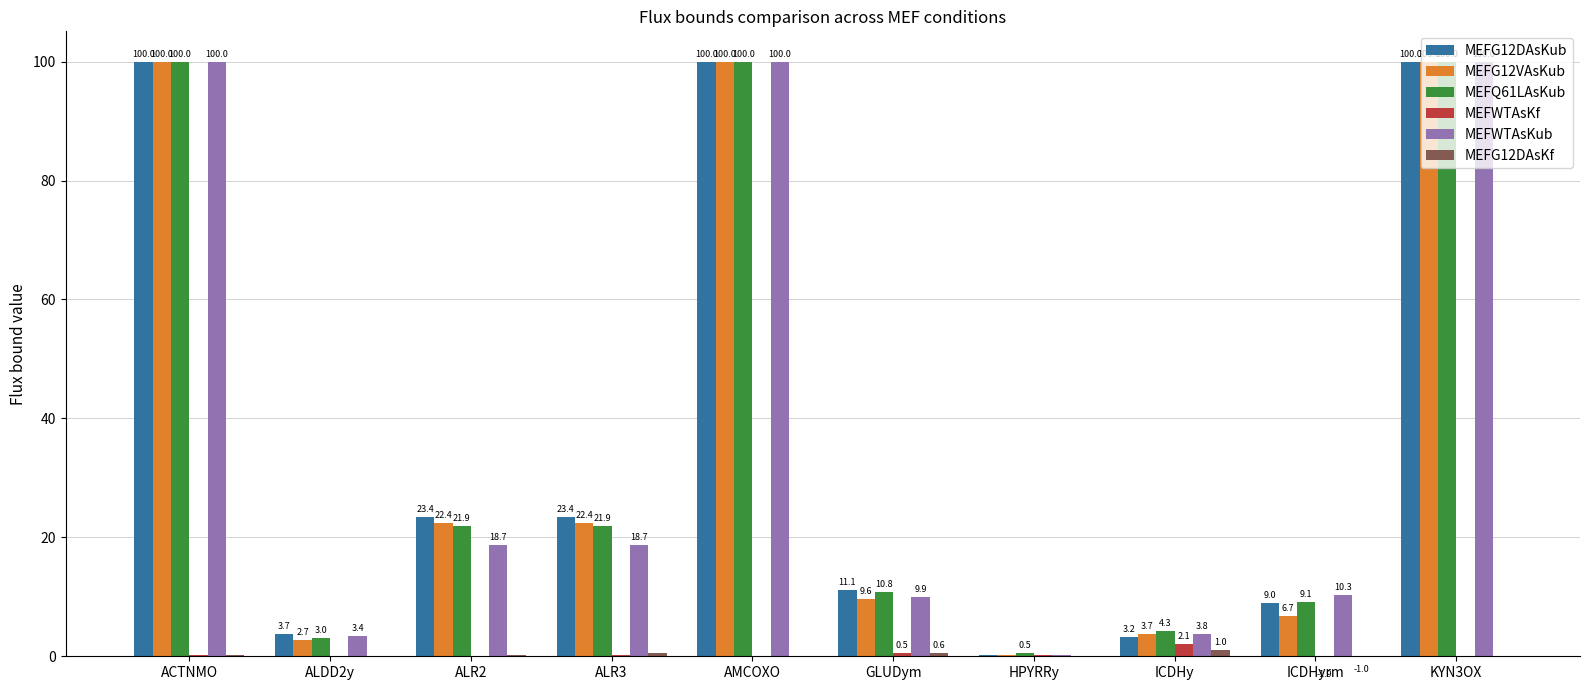

At how many categories does at least one series exceed 67?

3